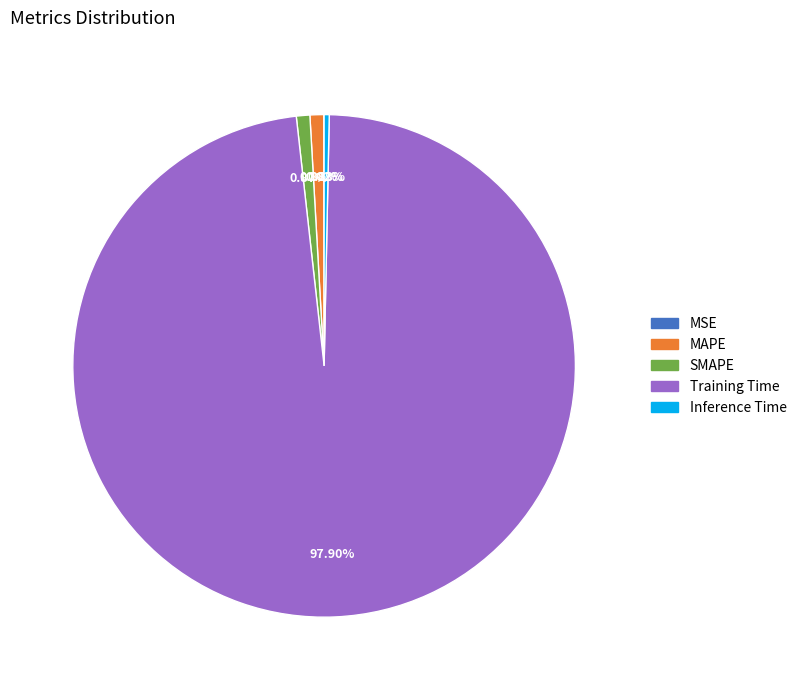

Which has a higher value, Training Time or SMAPE?

Training Time